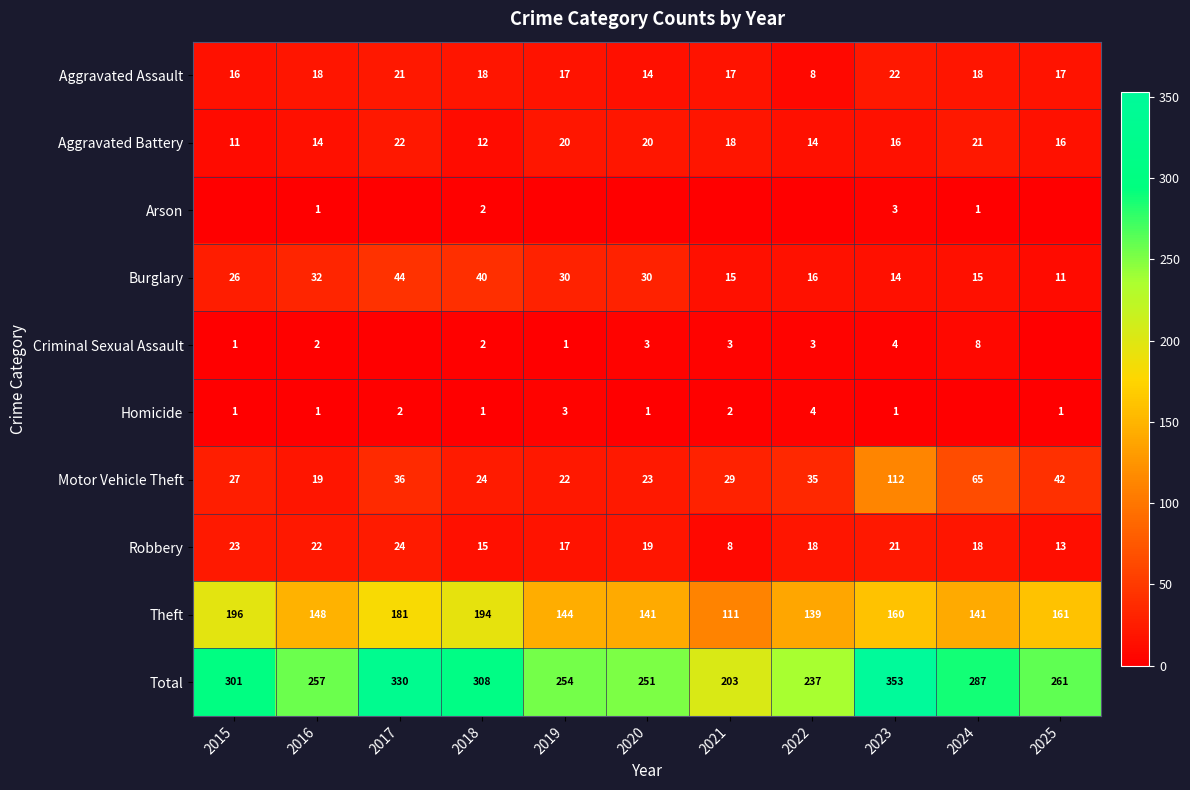

Between 2016 and 2019, which is larger?

2016